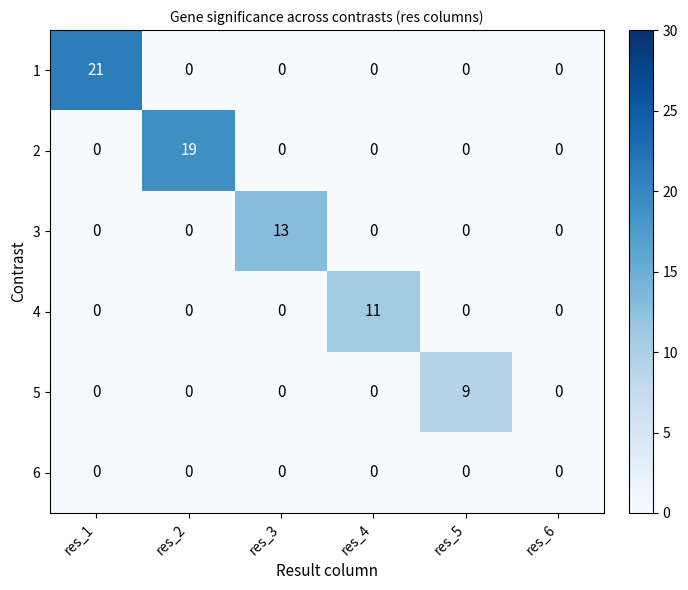

List the series in order of their peak value, lowest first.

6, 5, 4, 3, 2, 1